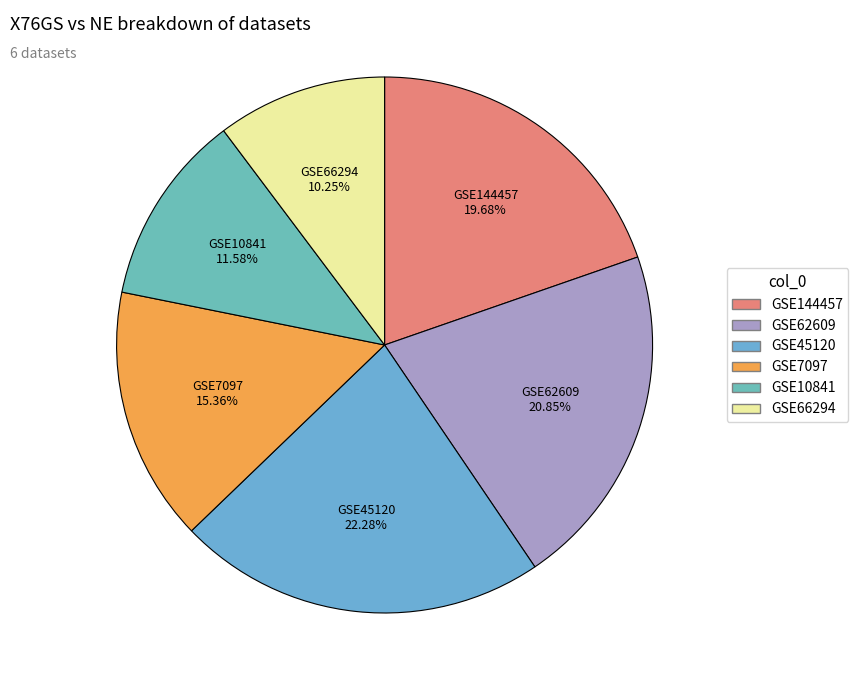

Is it true that GSE45120 is 22% of the pie?

True